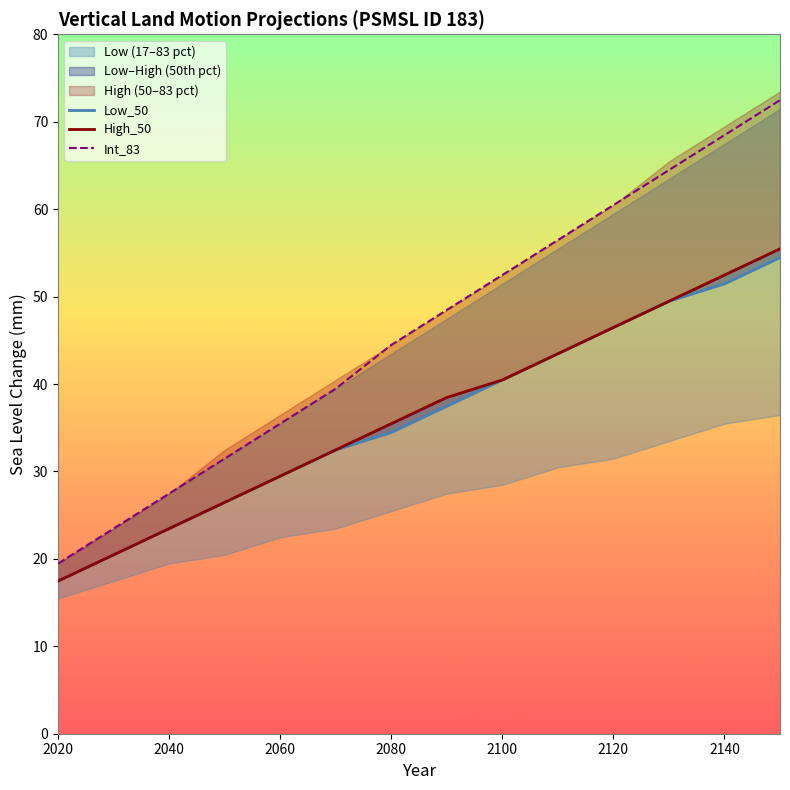

True or false: Low_50 and Int_83 cross at least once.

False